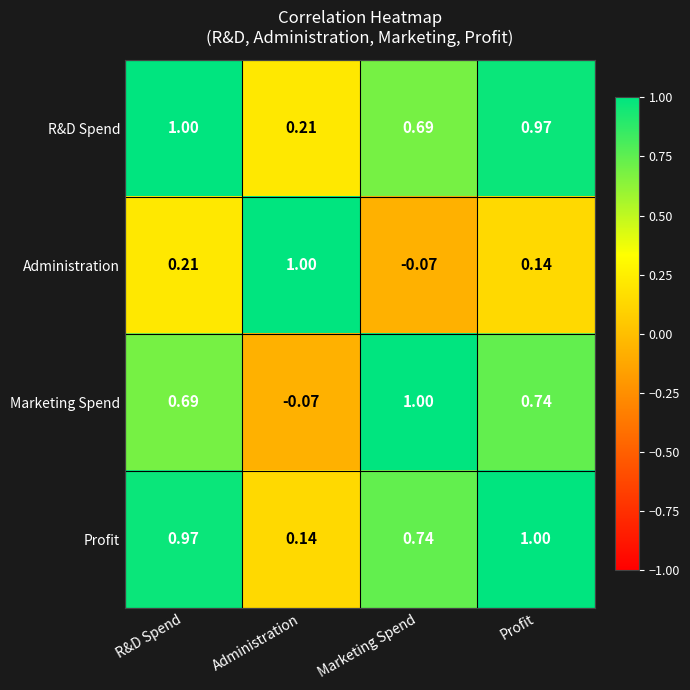

At Administration, list the series in order from smallest to largest.

Marketing Spend, Profit, R&D Spend, Administration